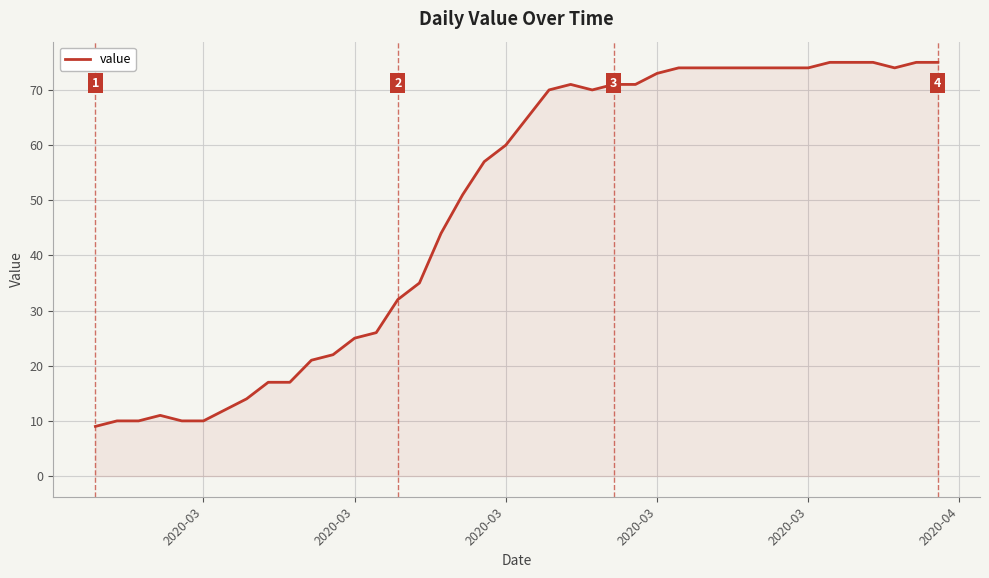

What is the maximum value shown in the chart?

75